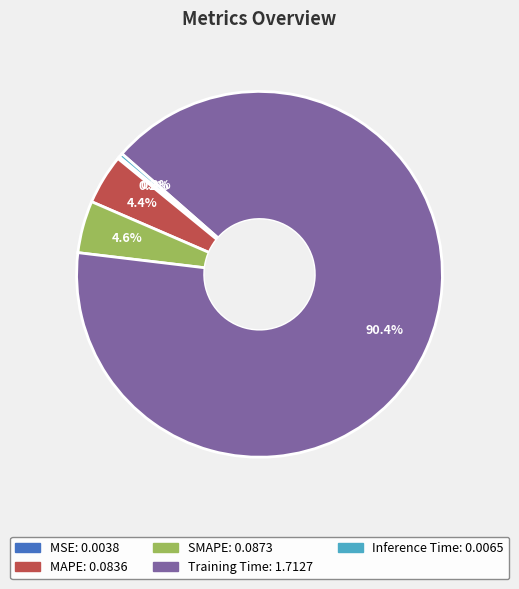

Which slice is the largest?

Training Time